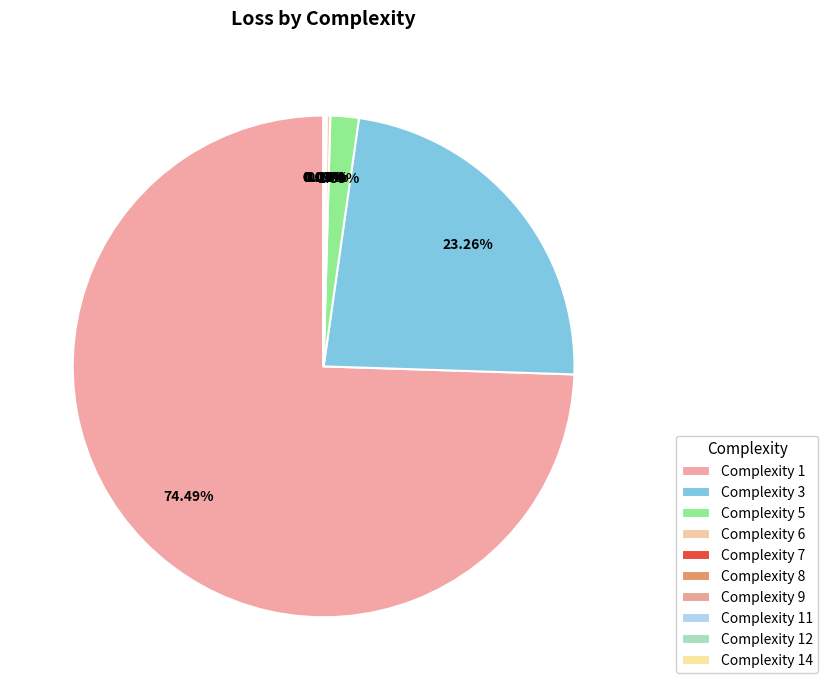

Rank the categories by value from lowest to highest.

14, 12, 11, 9, 8, 7, 6, 5, 3, 1